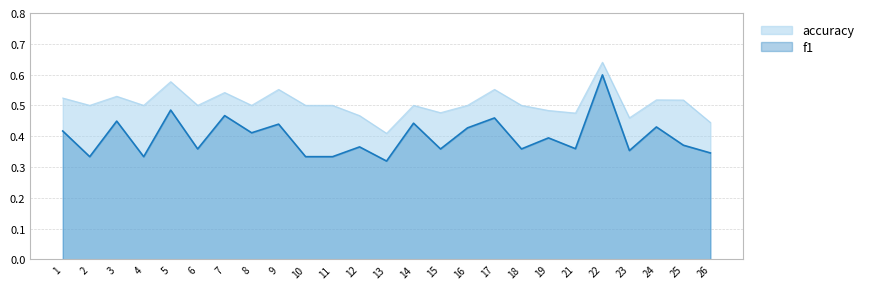

How many interior local valleys does the accuracy series have?

8